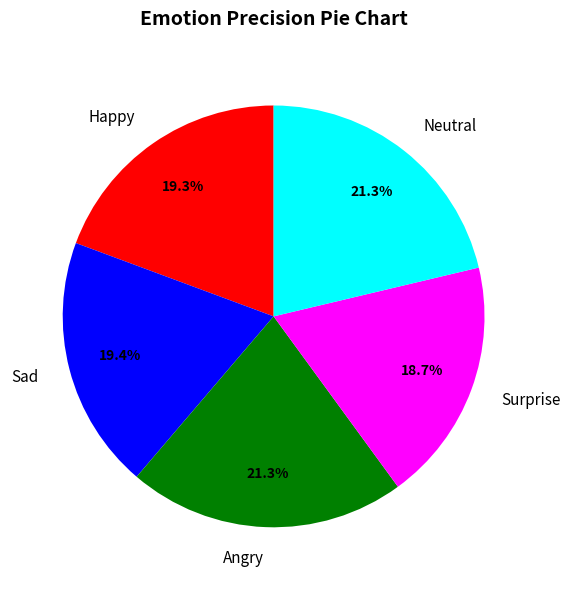

To the nearest percent, what is the difference between the Happy and Angry slice percentages?

2%